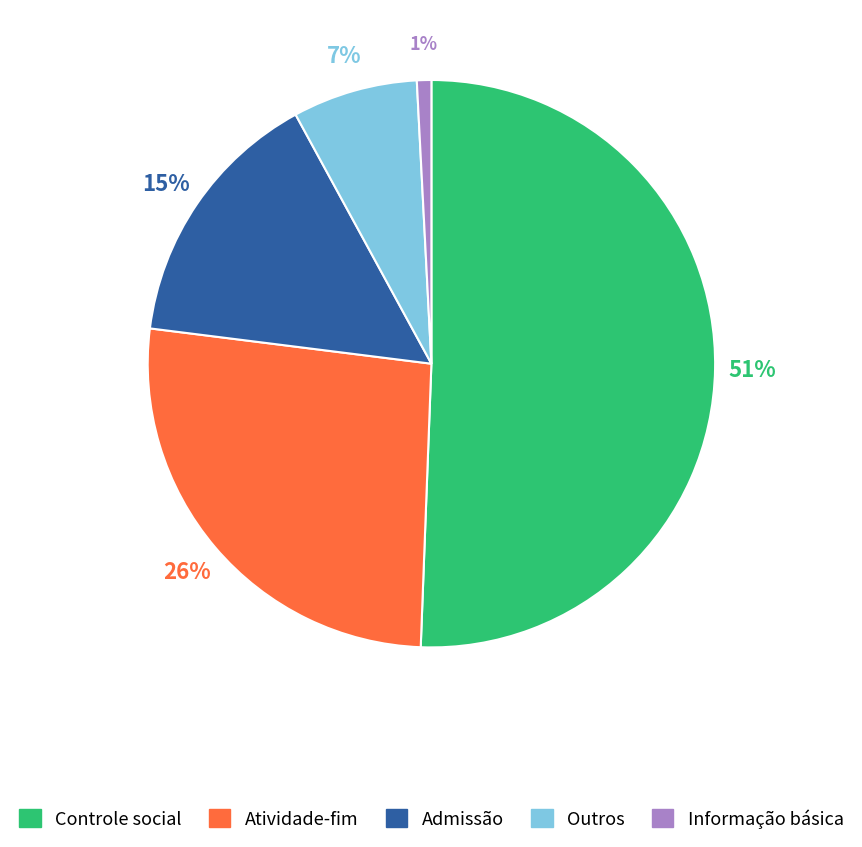

To the nearest percent, what is the average slice percentage?

20%